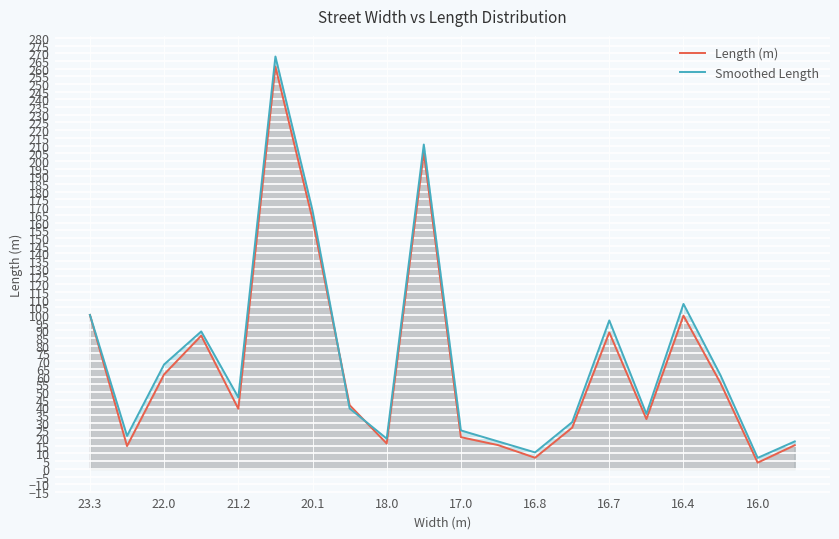

Which series has the widest spread of values?

Smoothed Length